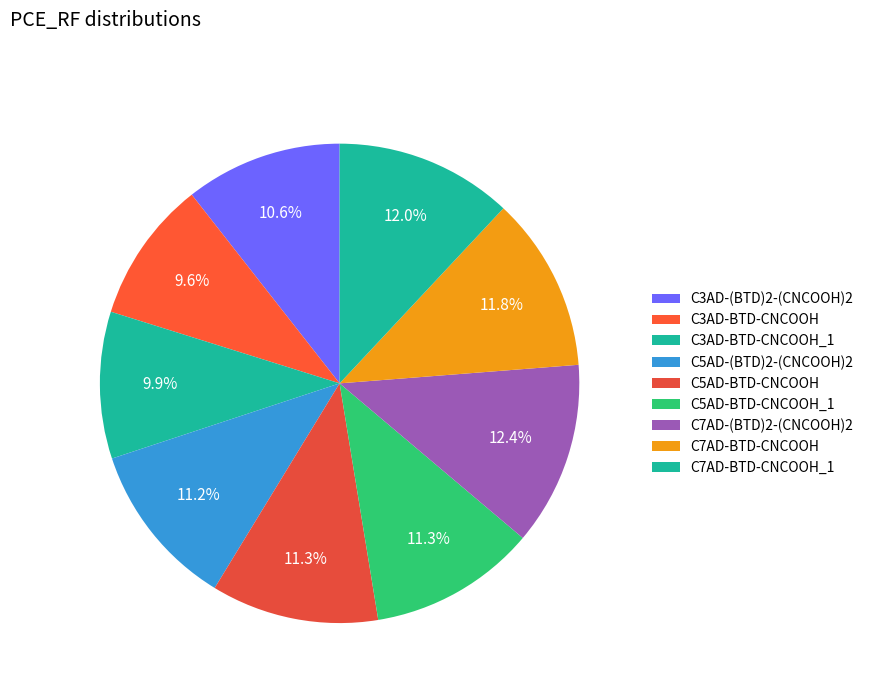

To the nearest percent, what is the difference between the largest and smallest slice percentages?

3%